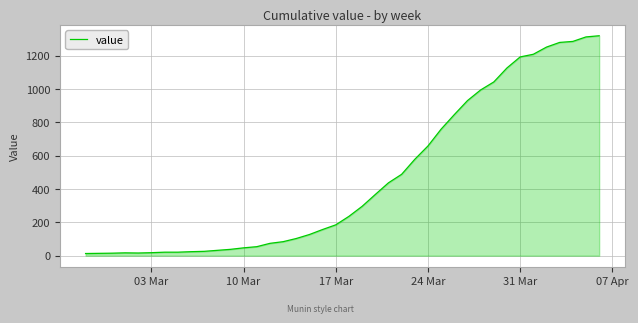

What is the maximum value shown in the chart?

1319